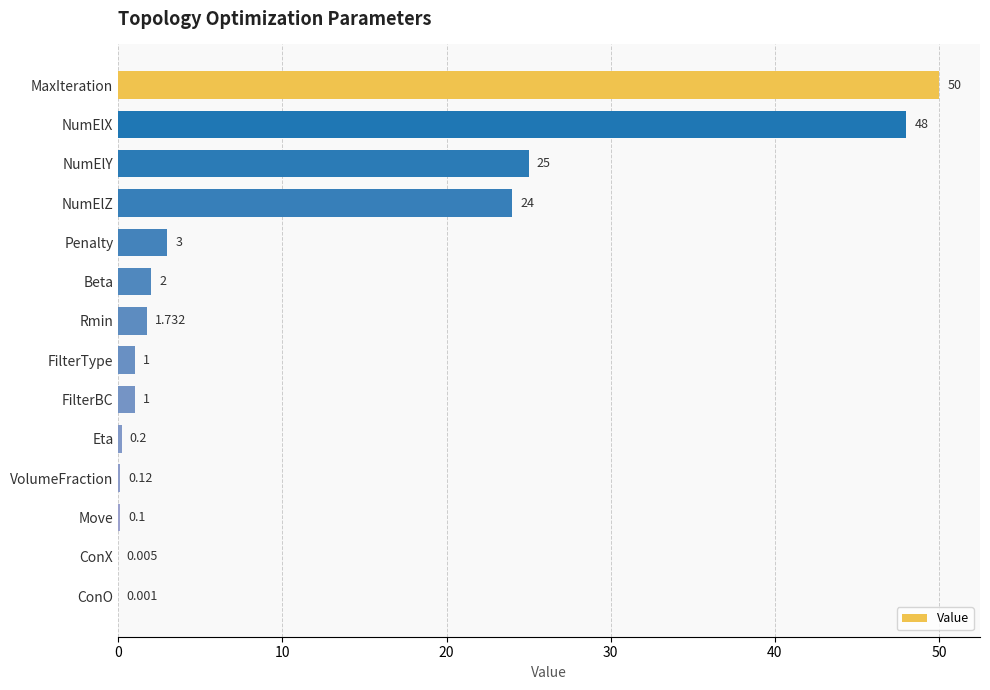

Which label corresponds to the largest value in the chart?

MaxIteration